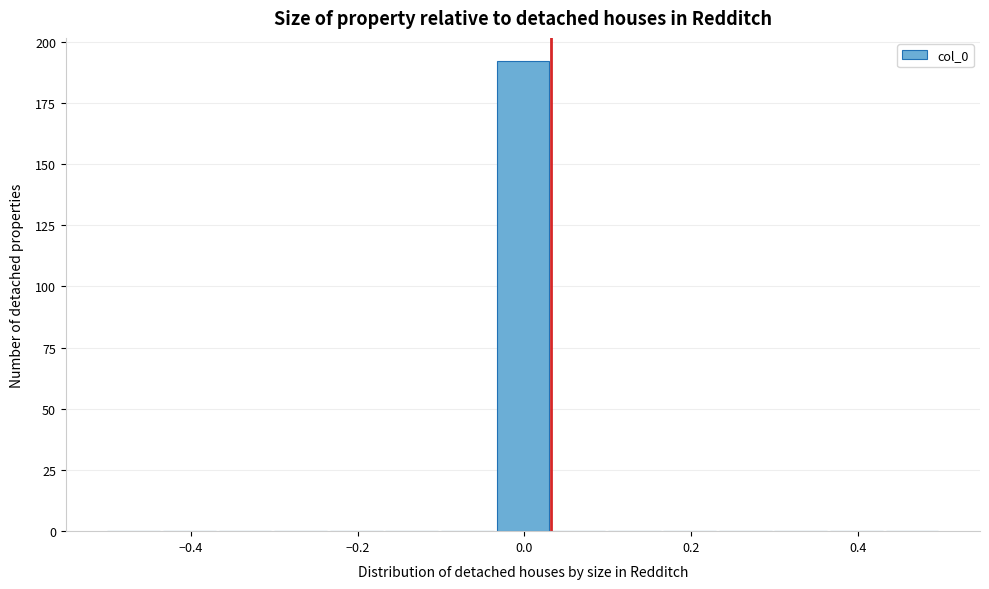

Read against the x-axis, roughly where is the centre of the tallest bar?

0.00